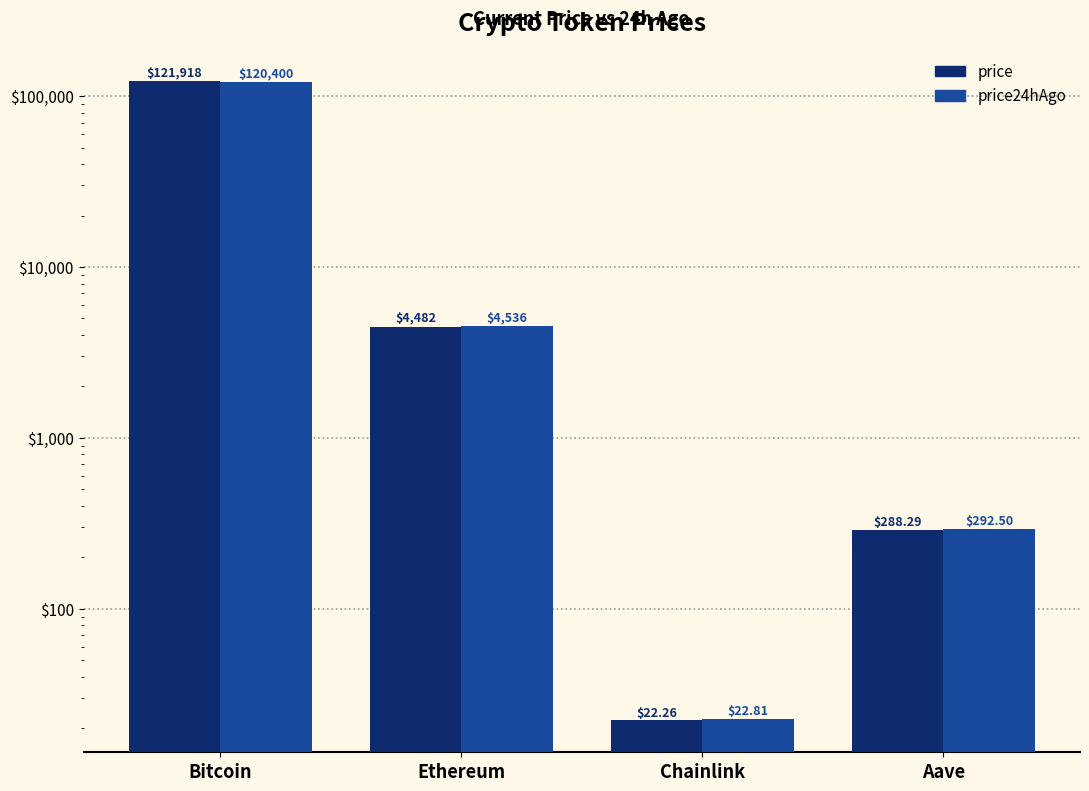

What is the label of the 1st bar from the left?

Bitcoin